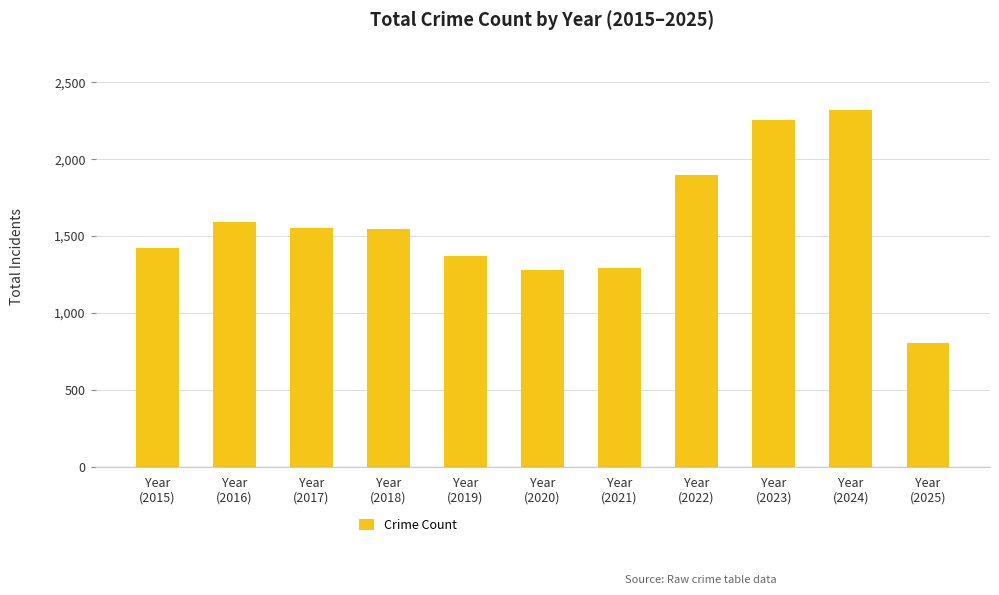

Does the chart contain stacked bars?

No